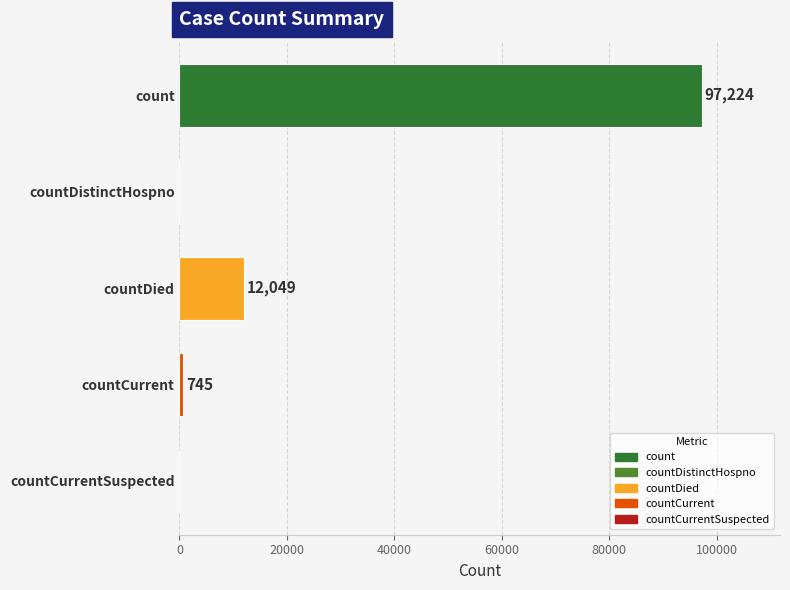

True or false: the data shows 52007 at countDistinctHospno.

False